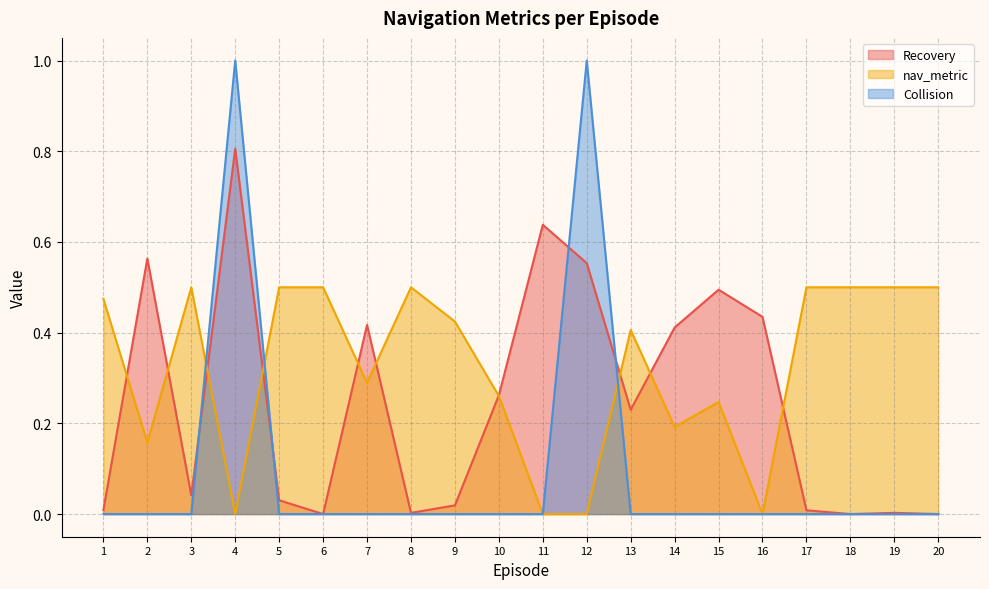

How many interior local valleys does the nav_metric series have?

5